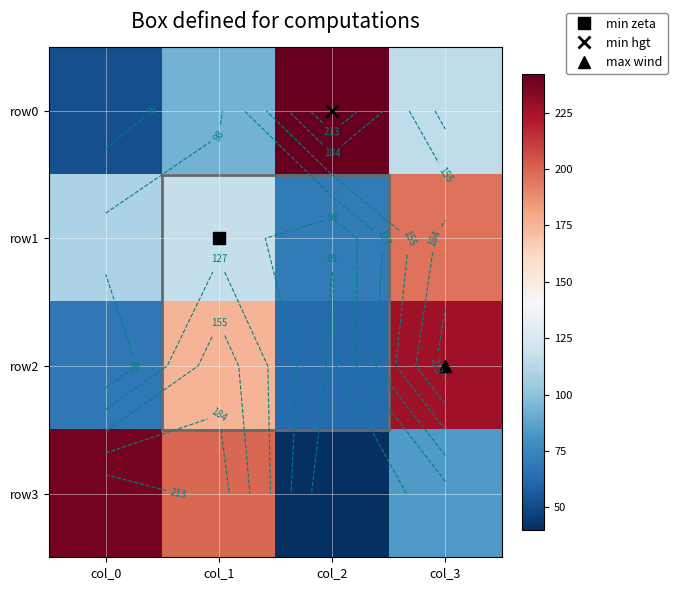

What is the highest value of the row1 series?

196